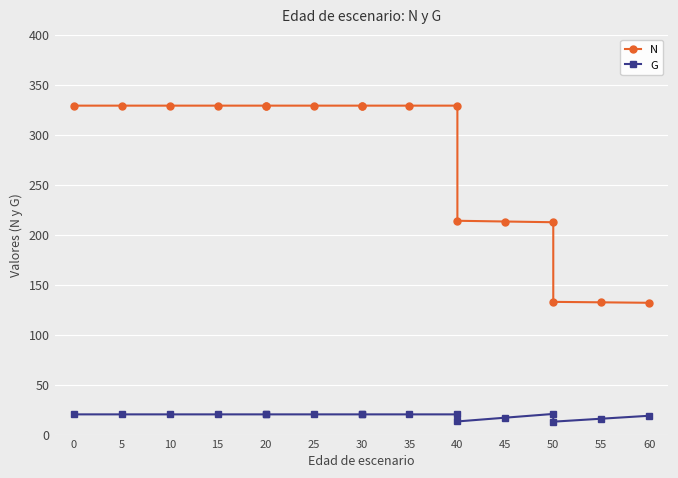

The value of G at 55 is 10.3. True or false?

False